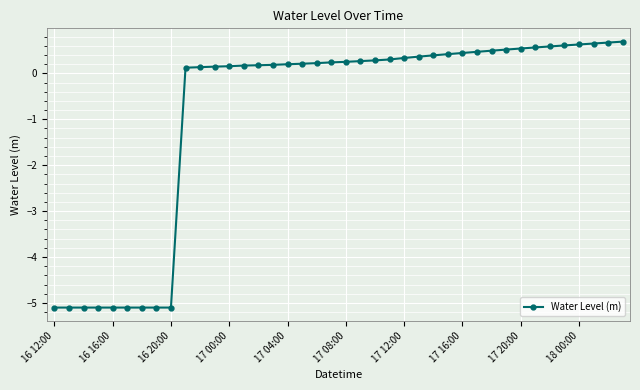

What is the average value?

-0.9